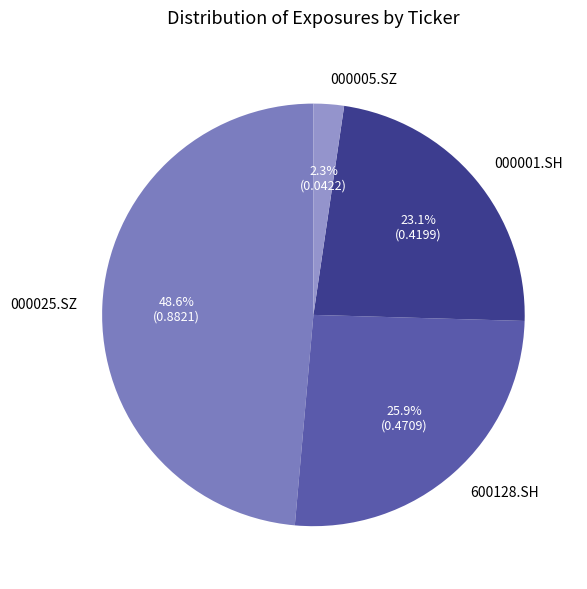

What is the smallest slice in the pie chart?

000005.SZ